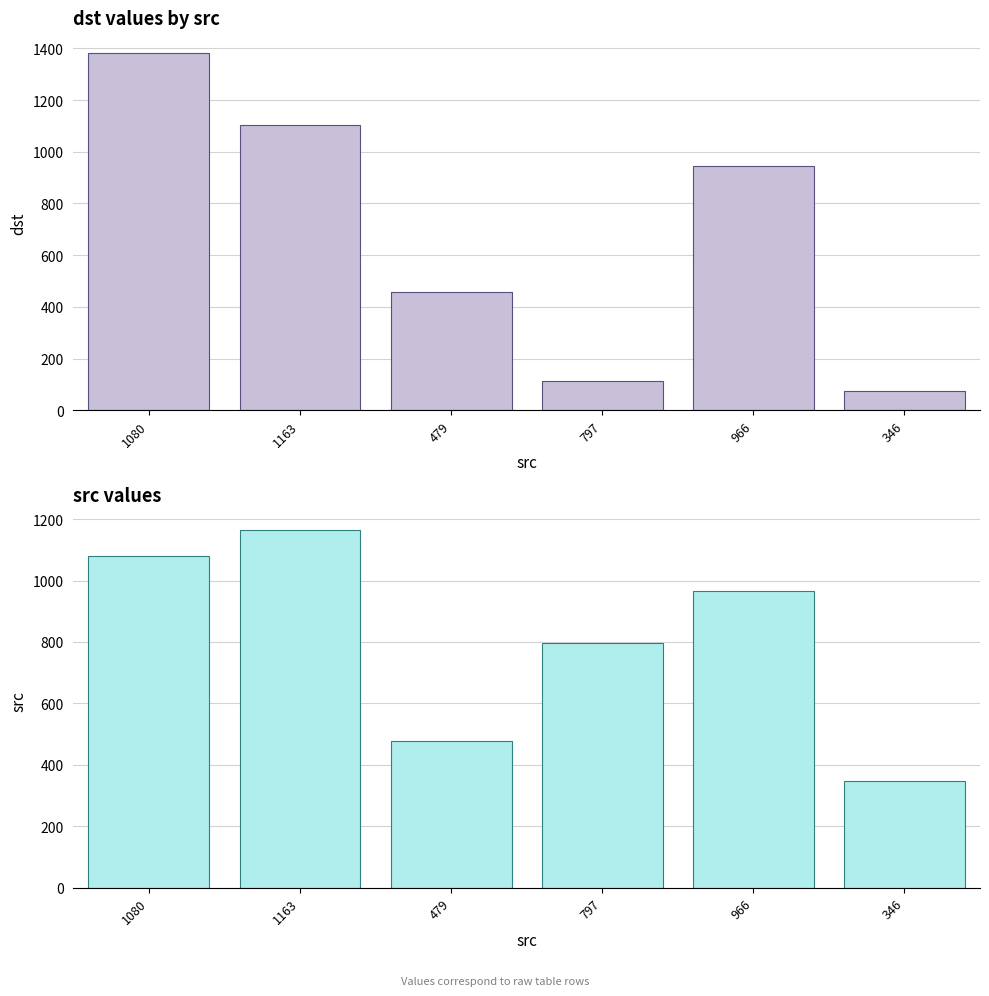

Is the value of dst at 479 greater than the value of src at 1080?

No